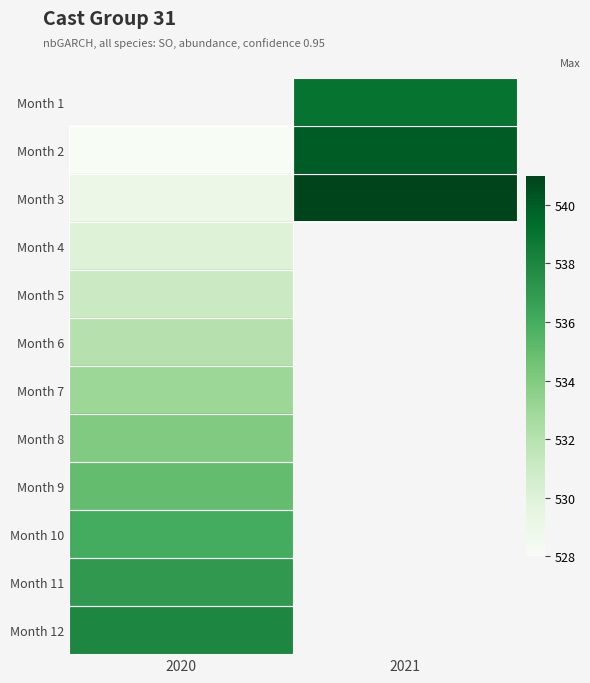

How many categories are shown in the chart?

2